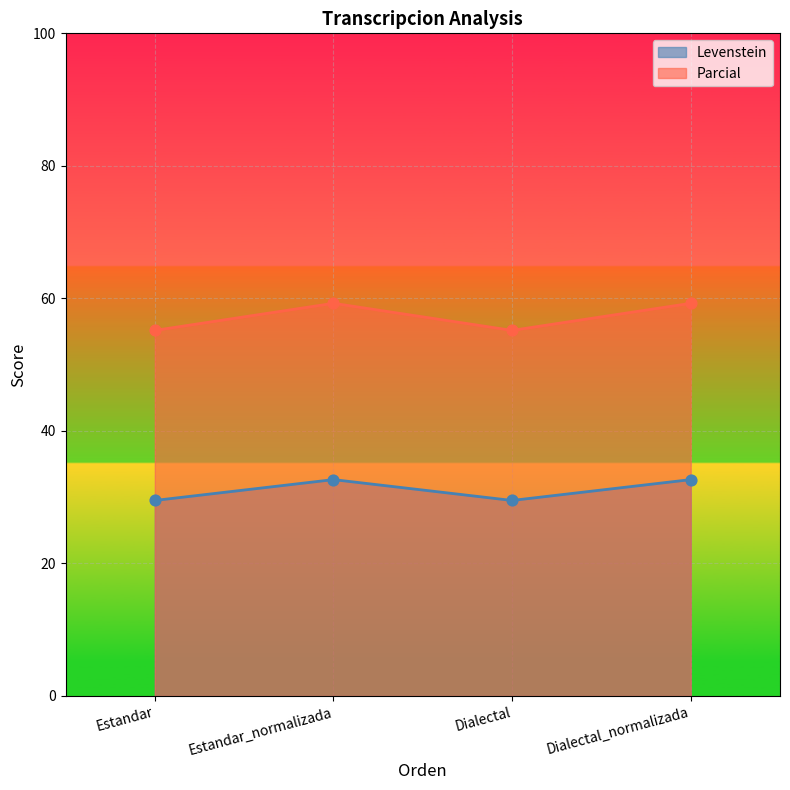

Is the value of Levenstein at Estandar_normalizada greater than the value of Parcial at Estandar_normalizada?

No